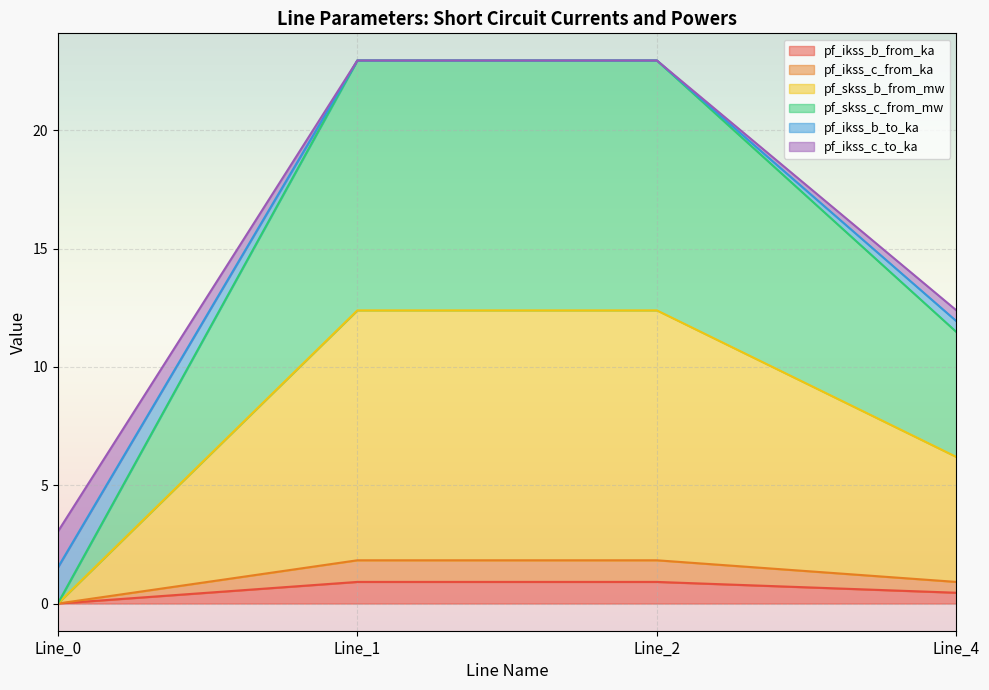

At which category is the sum across all series the highest?

Line_1